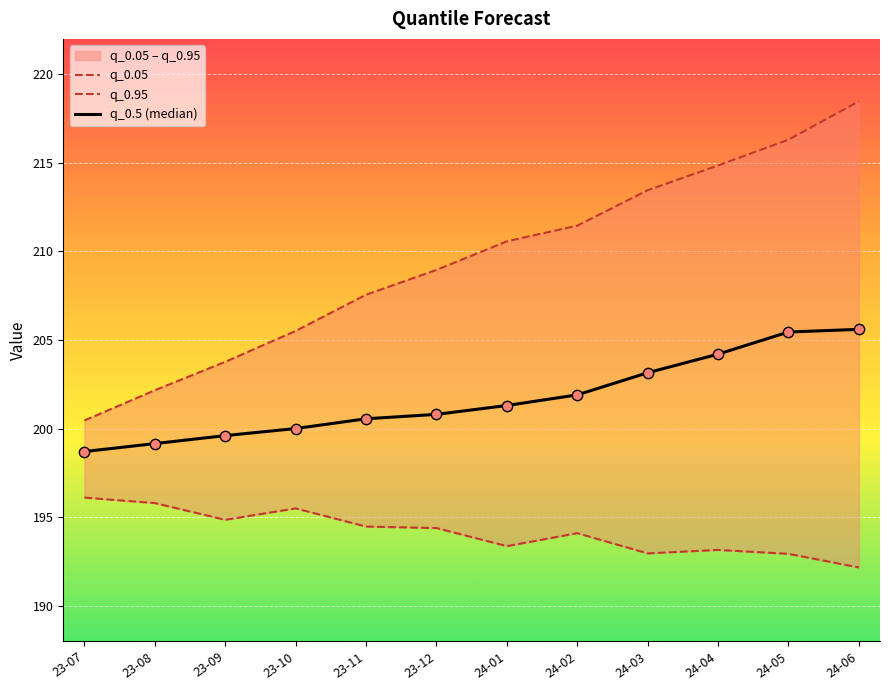

At how many categories does at least one series exceed 192?

12